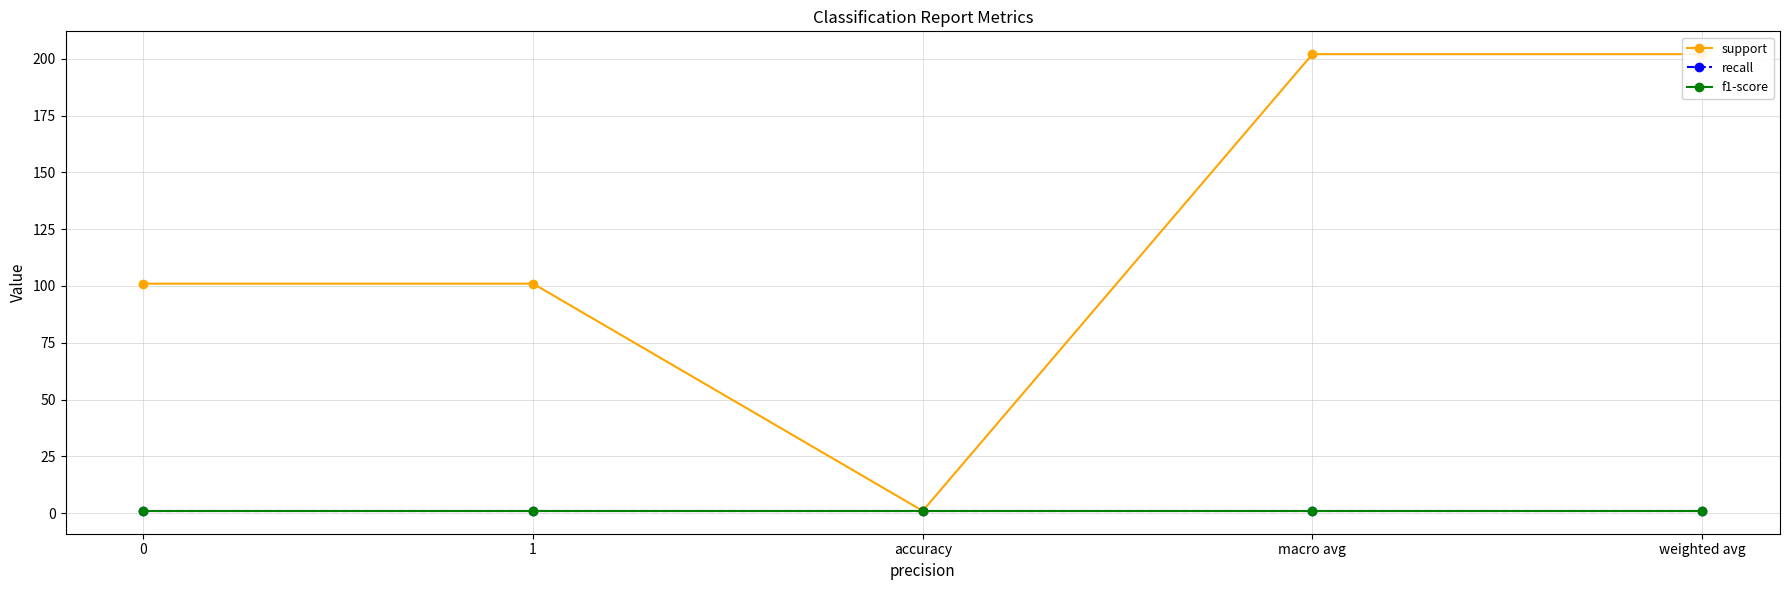

What is the value of the recall point at the 5th from the left?

1